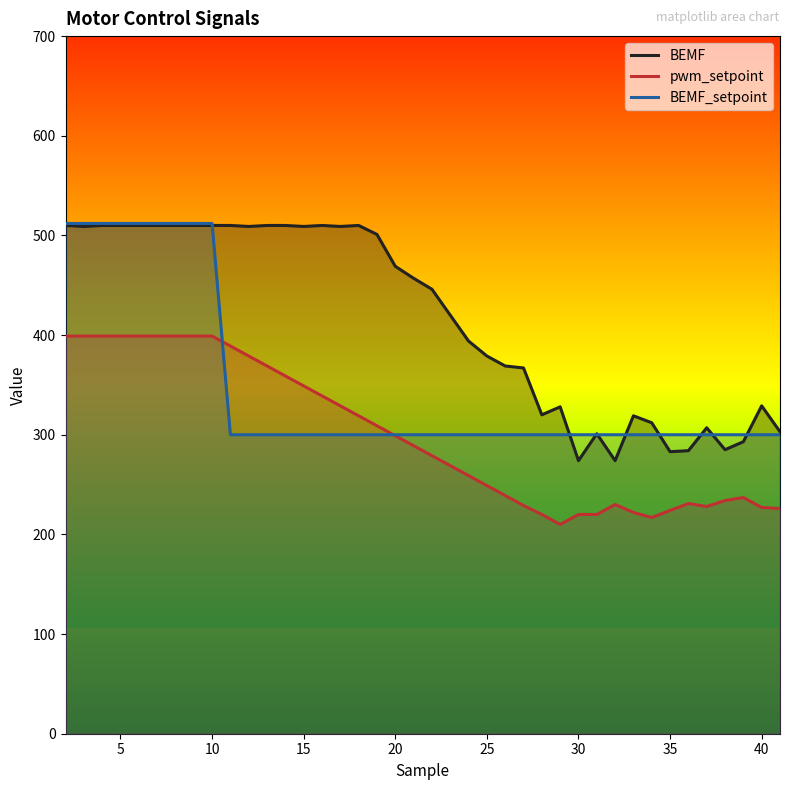

What is the value of the BEMF point at the 8th from the left?

510